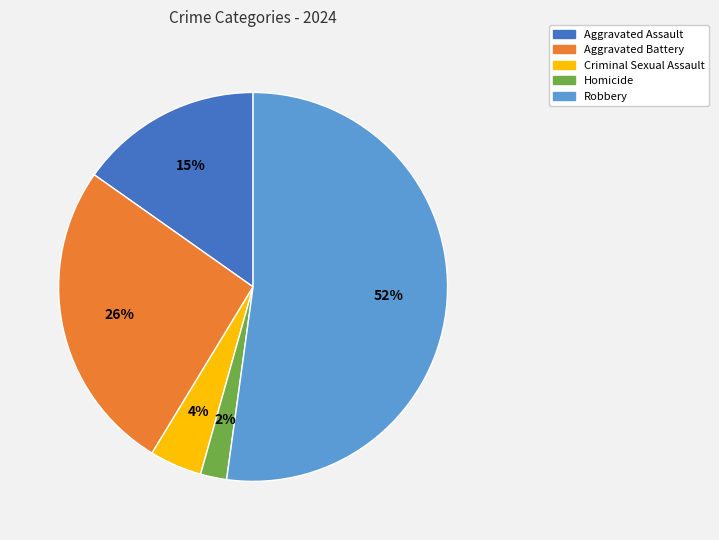

Is there any slice that represents more than half of the pie?

Yes